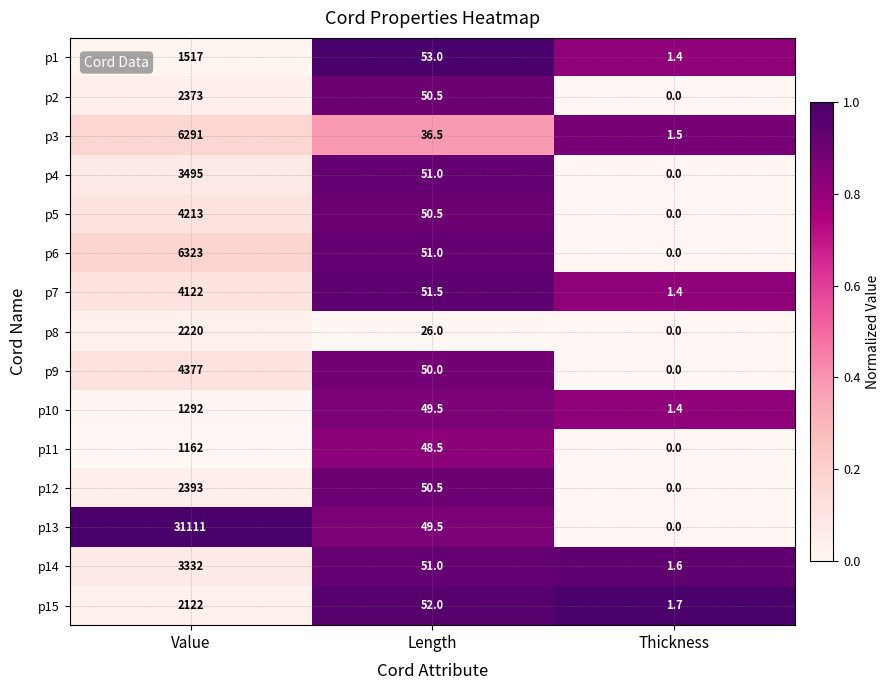

Which label corresponds to the largest value in the chart?

Value